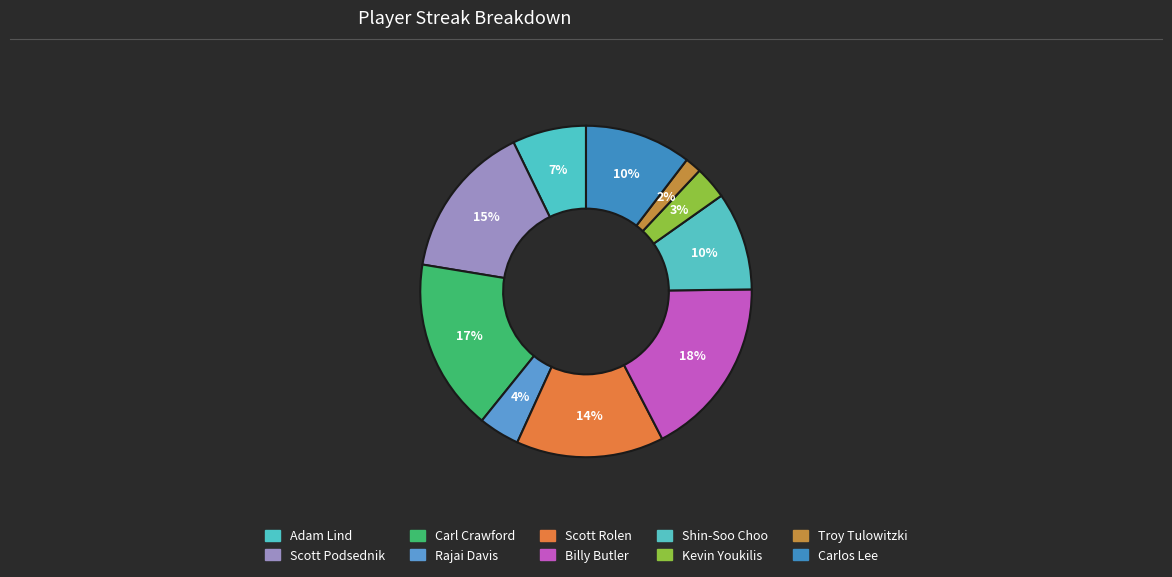

Between Scott Podsednik and Shin-Soo Choo, which is larger?

Scott Podsednik